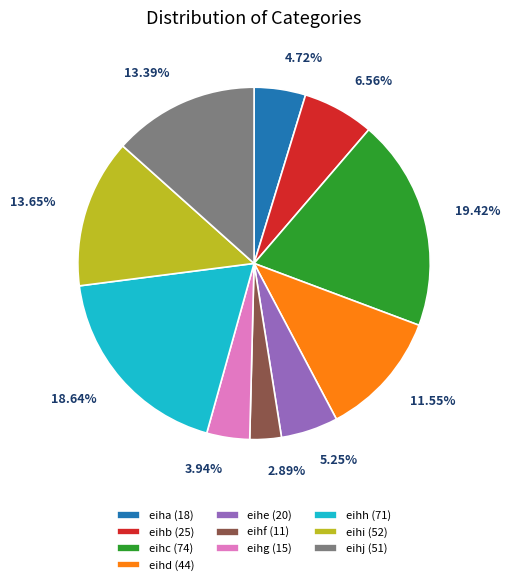

Do eihc and eihd together represent more than half of the pie?

No